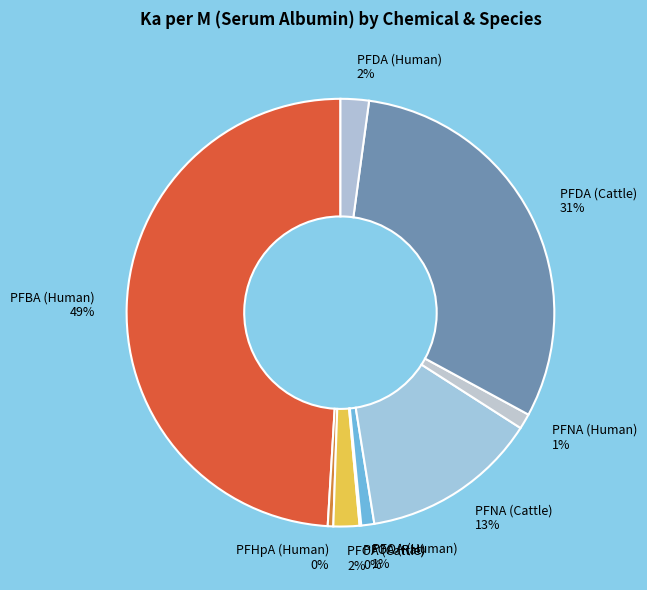

The PFNA (Cattle) 13% slice represents 13% of the pie. True or false?

True